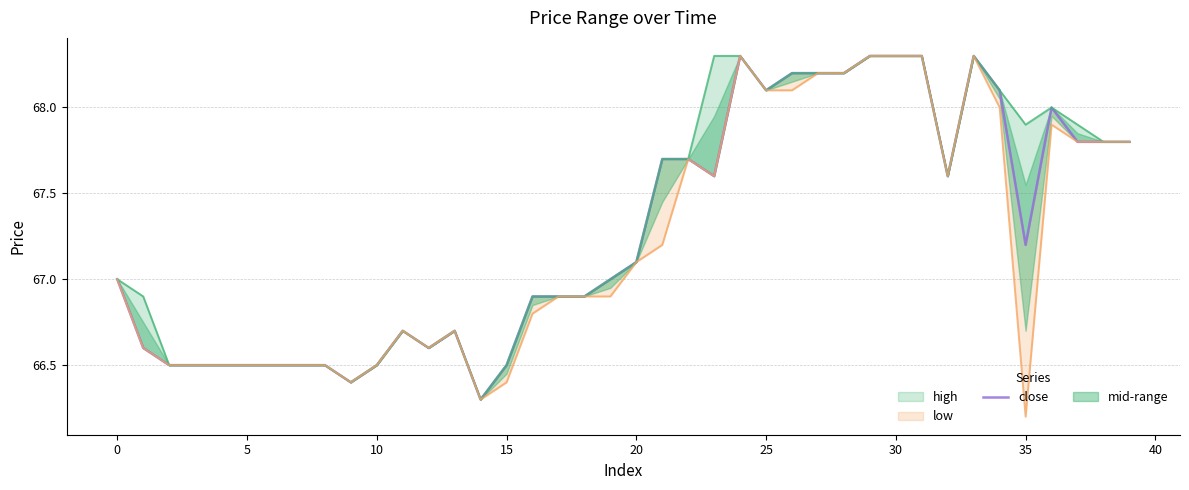

What is the label of the 22nd point from the right?

18